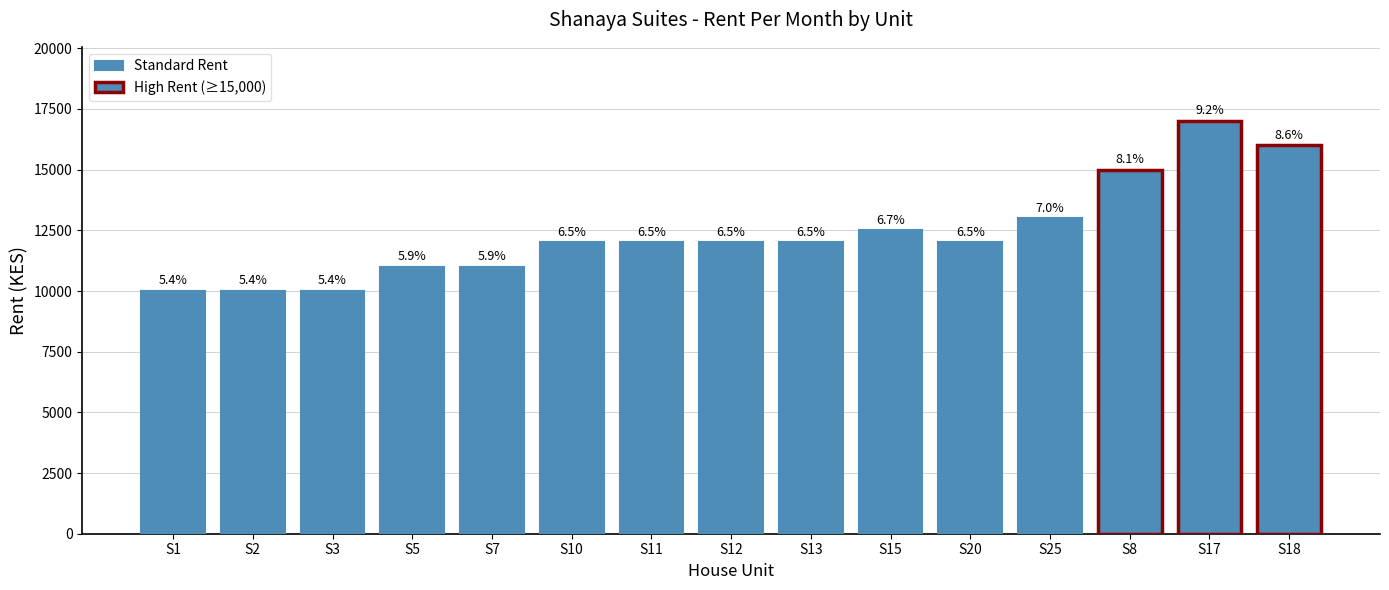

At which category does the chart reach its minimum across all series?

S1